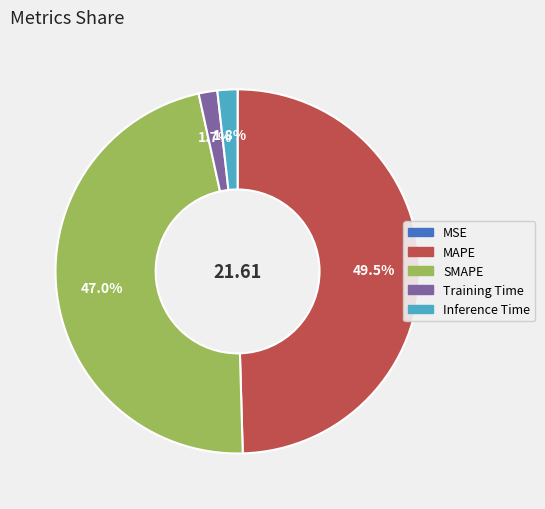

Is Training Time the majority of the pie?

No